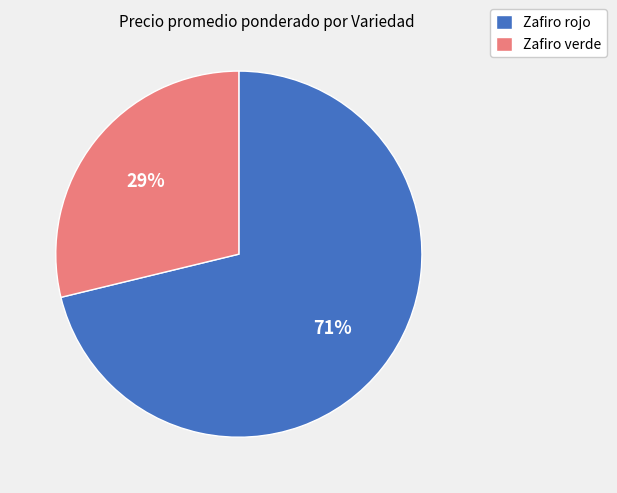

Is there any slice that represents more than half of the pie?

Yes